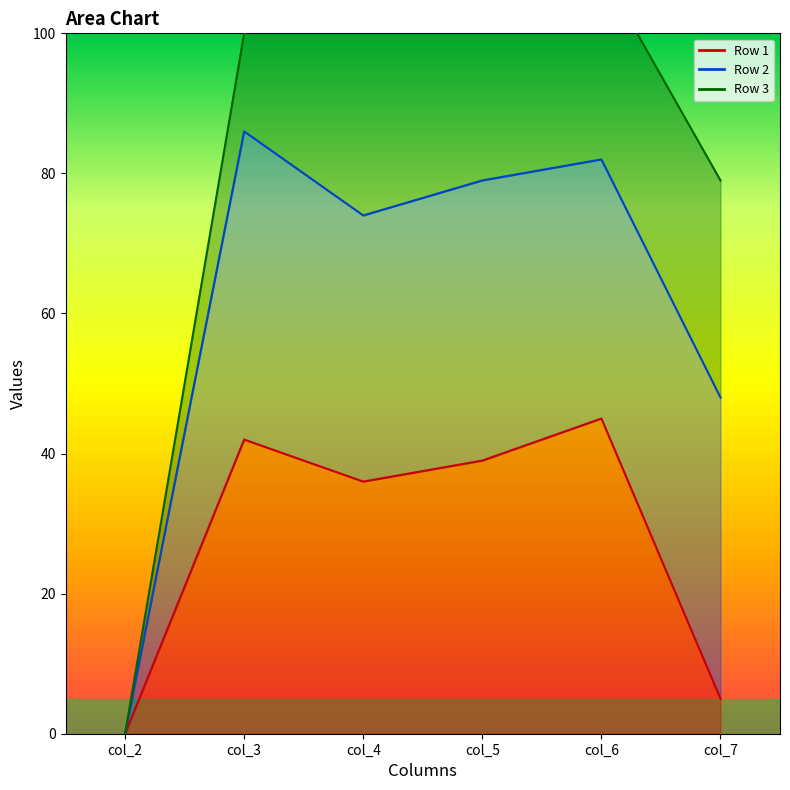

What is the sum of the Row 1 line values at col_2 and col_3?

42